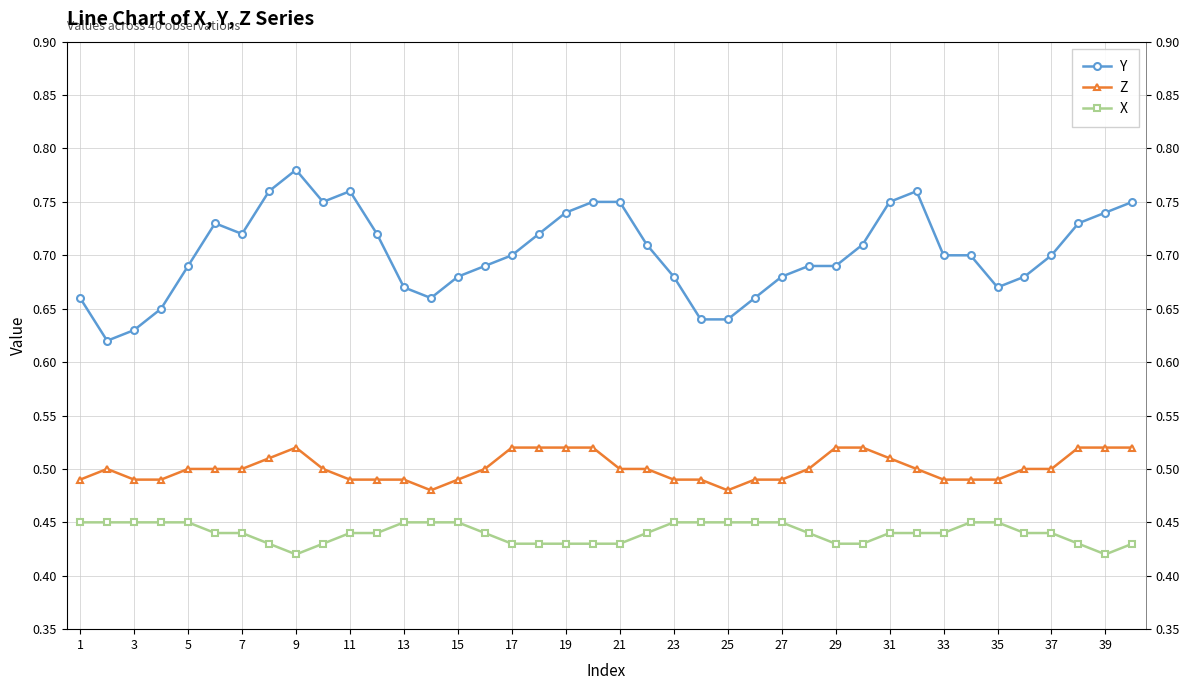

The Z series shows 0.2 at 39. True or false?

False